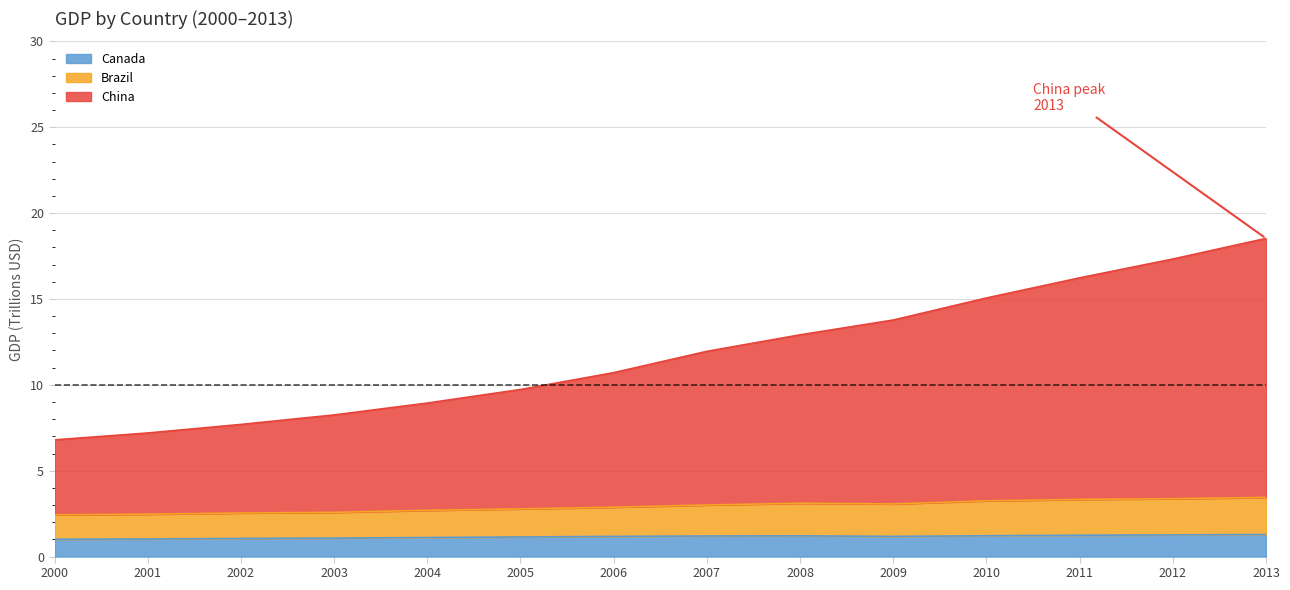

List the series in order of their peak value, lowest first.

Canada, Brazil, China